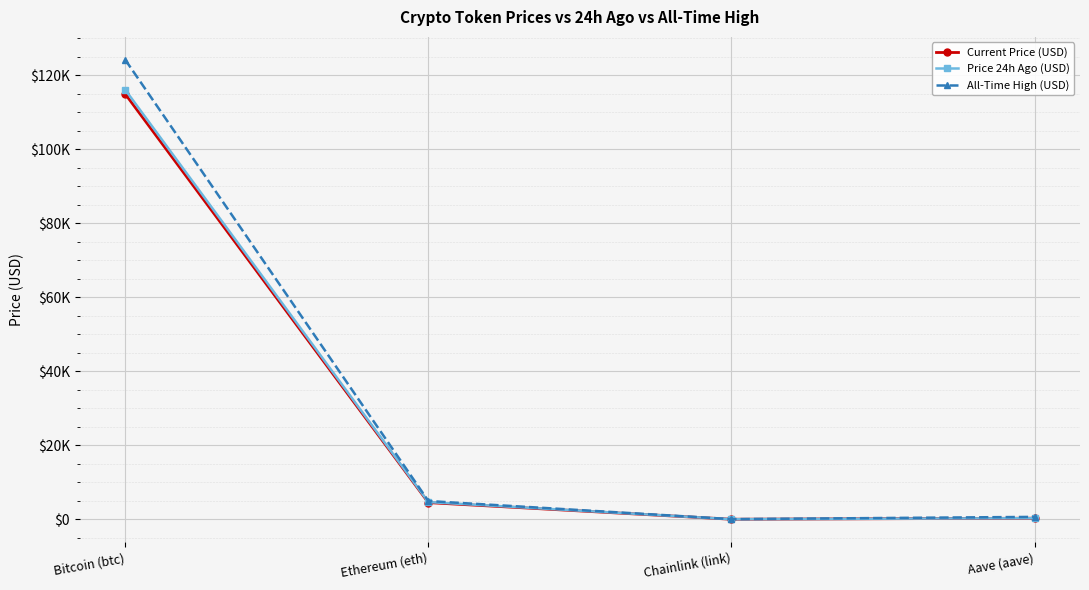

How many interior local valleys does the All-Time High (USD) series have?

1